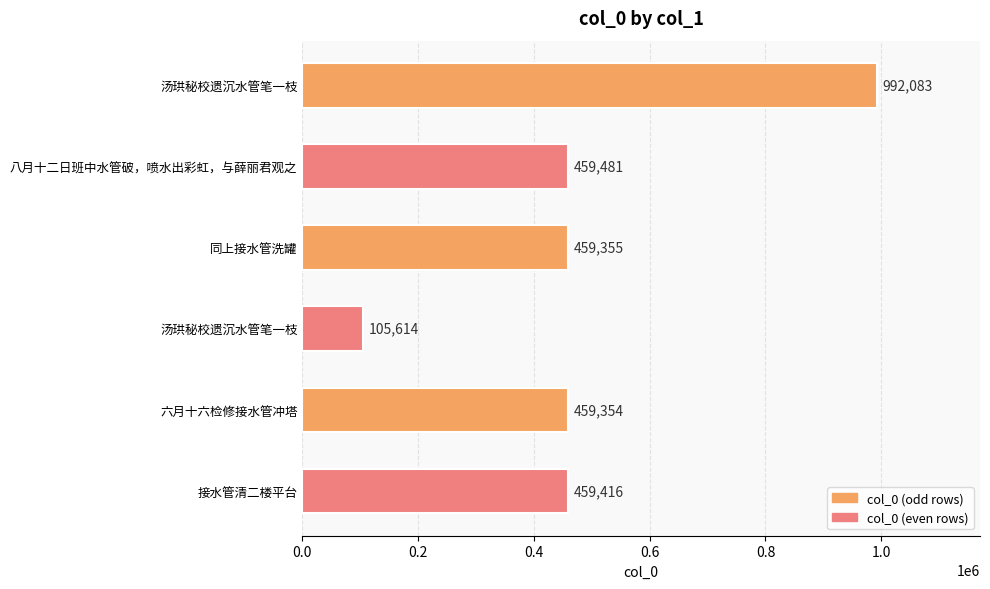

How many bars are there in total?

6